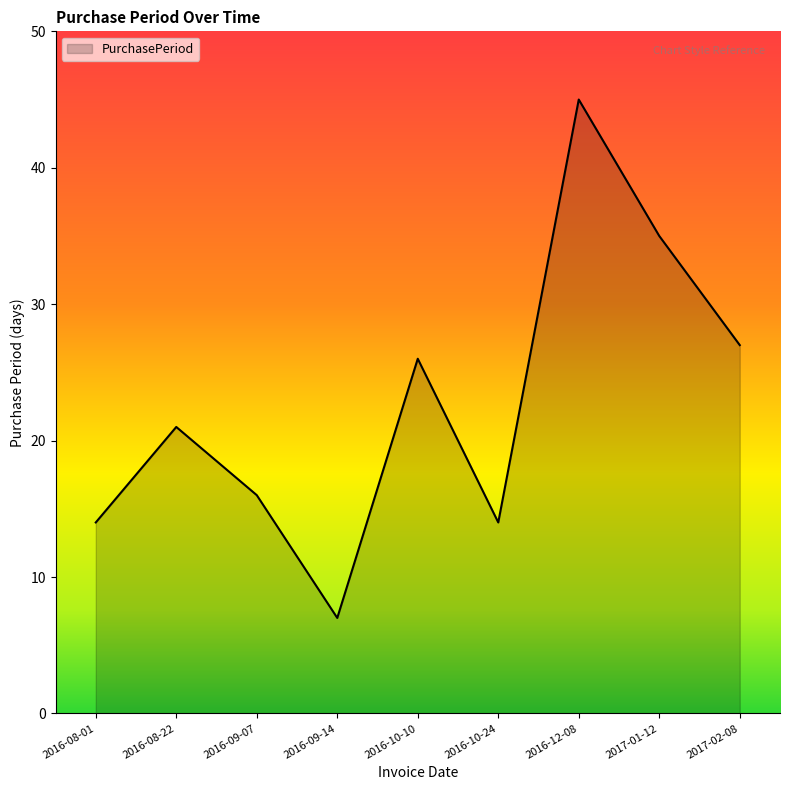

Does the chart display data point markers on the line(s)?

No